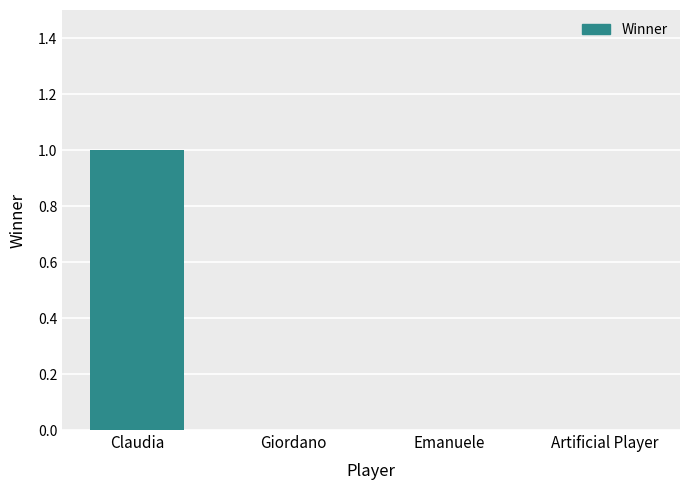

Between Claudia and Emanuele, which is larger?

Claudia